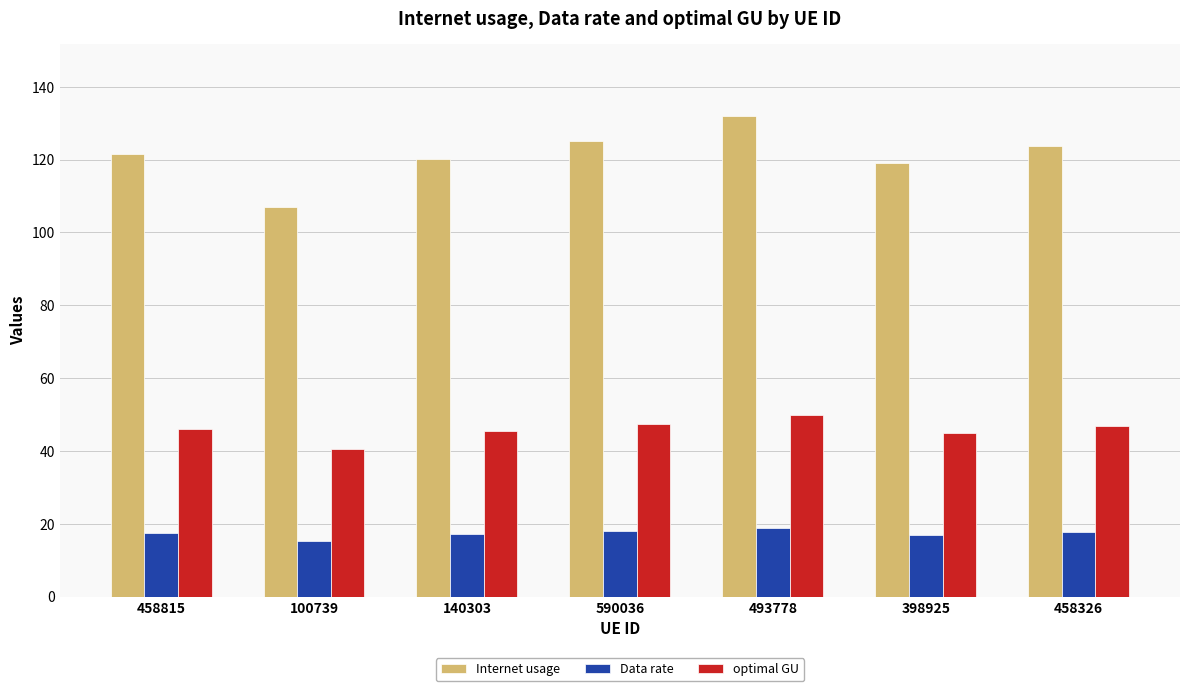

What is the average value of the Data rate series?

17.3